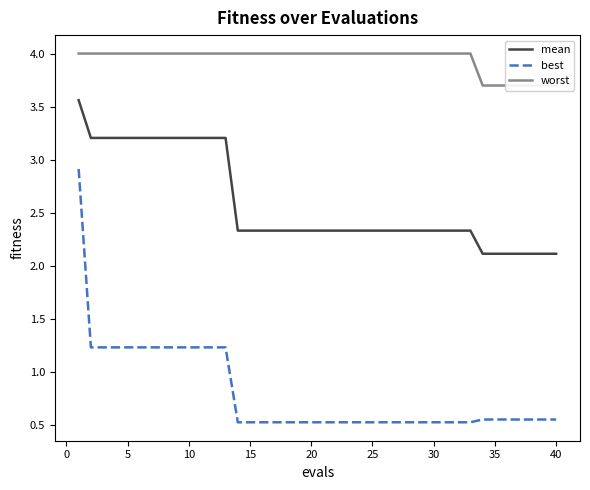

True or false: mean has more than 2 interior local peaks.

False